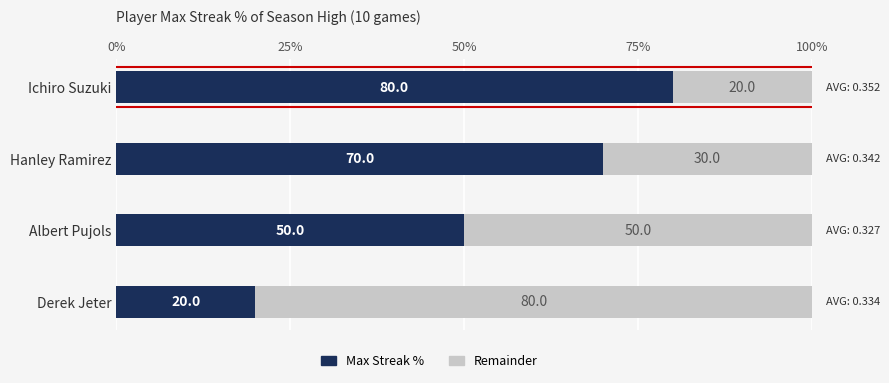

How many series are shown in this chart?

2